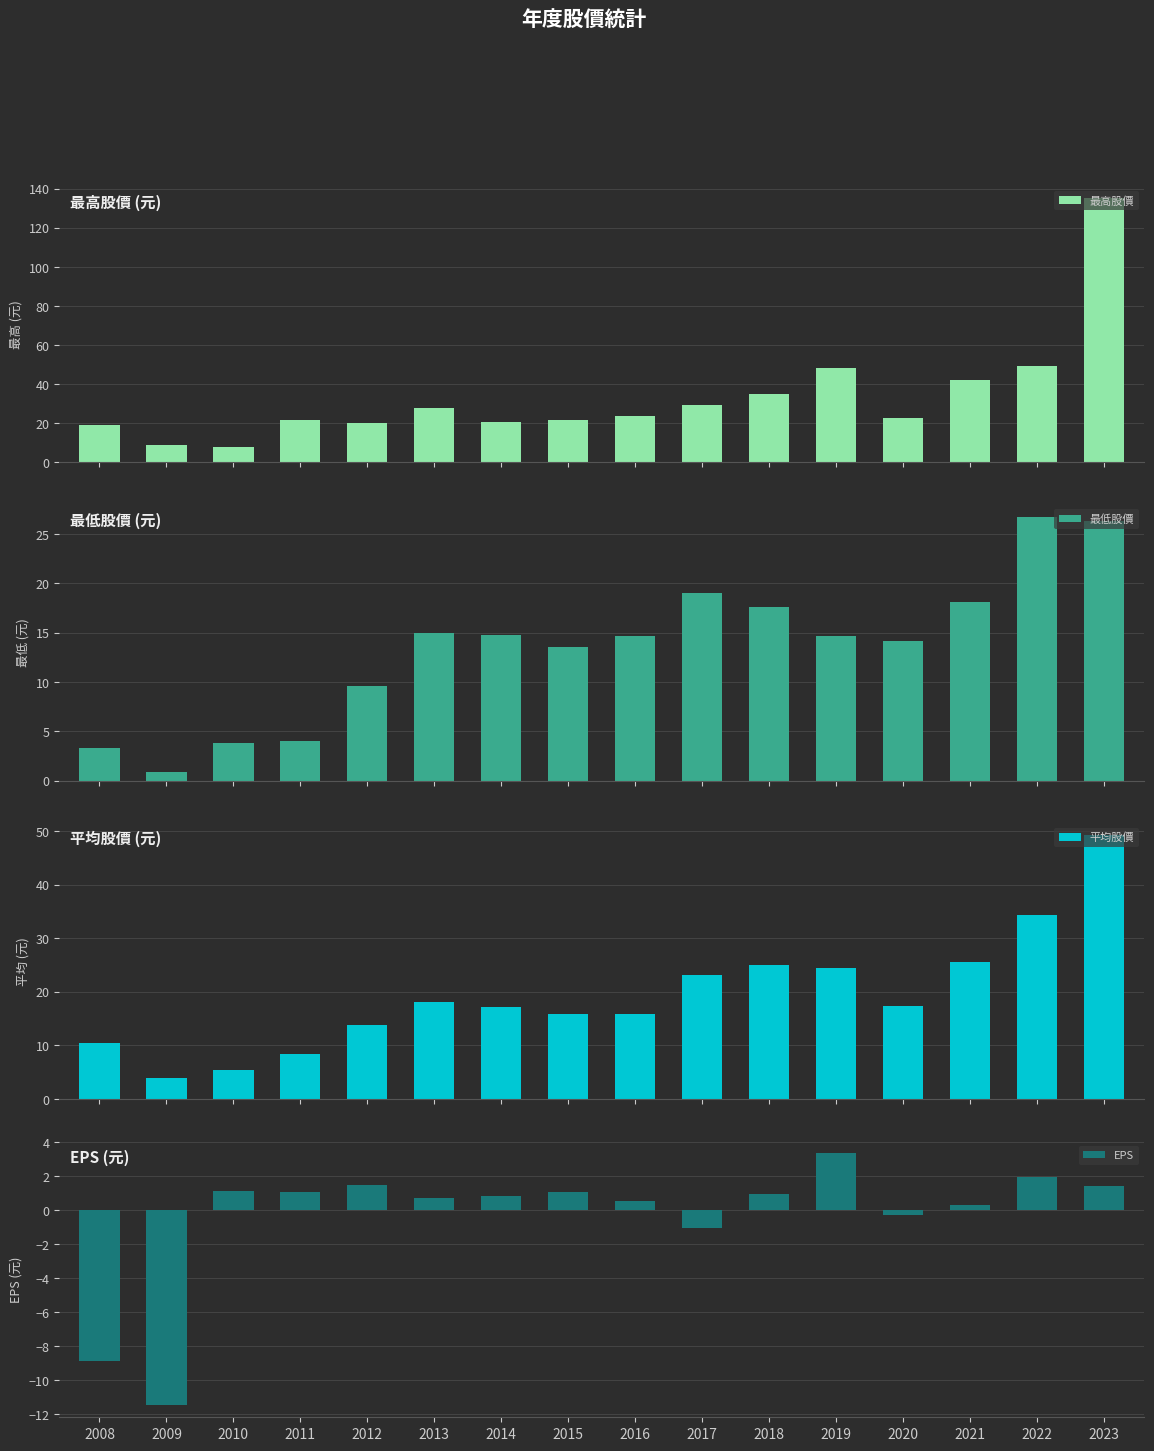

What is the minimum value shown in the chart?

-11.4